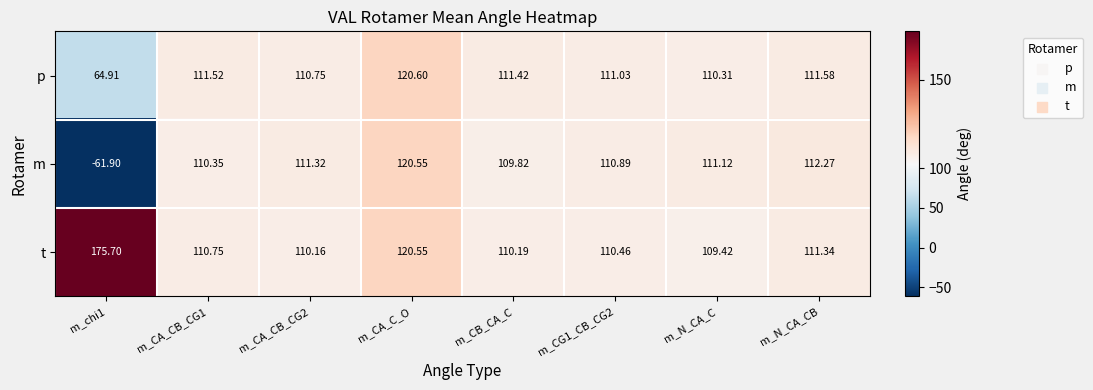

Which series has the largest total across all categories?

t